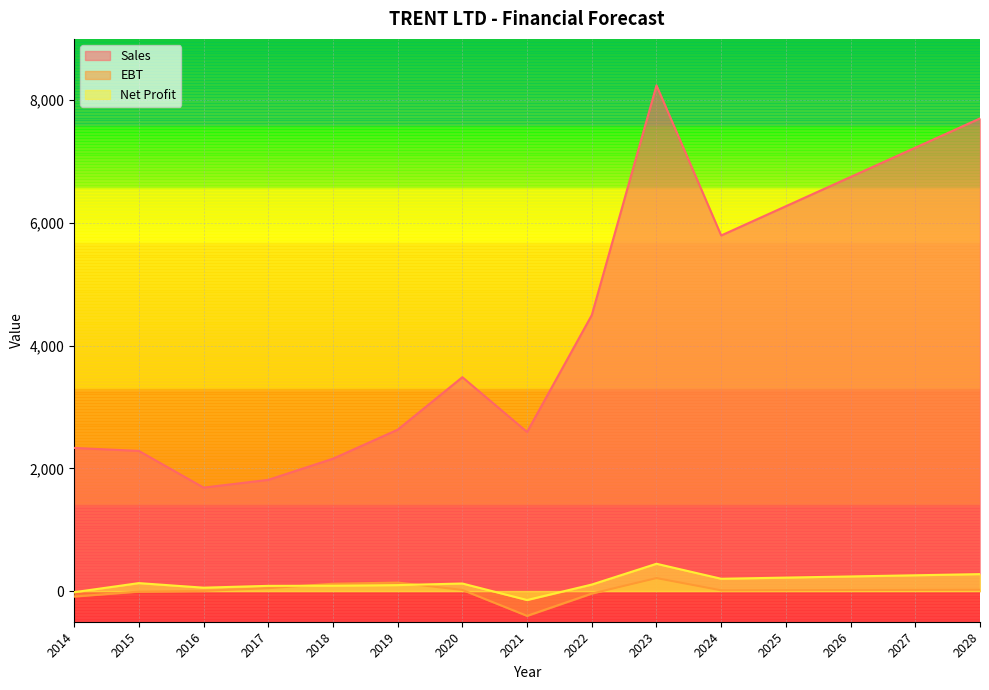

What is the value of the Sales point at the 14th from the left?

7226.8